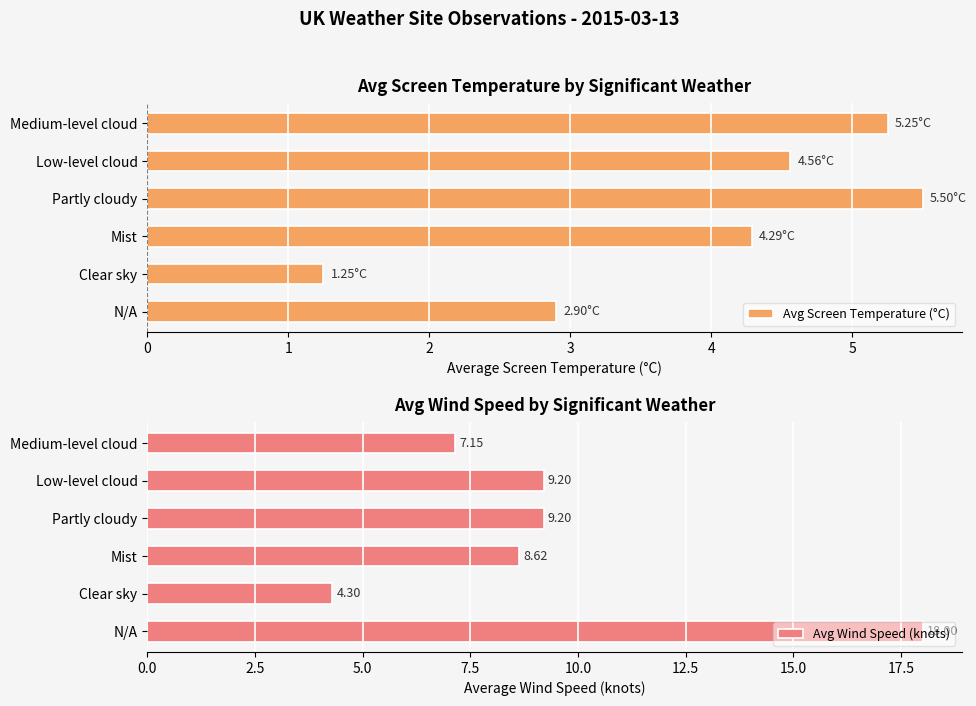

Reading right to left, what are all the values shown in this chart?

Avg Screen Temperature (°C): 5.2	4.6	5.5	4.3	1.2	2.9
Avg Wind Speed (knots): 7.2	9.2	9.2	8.6	4.3	18.0